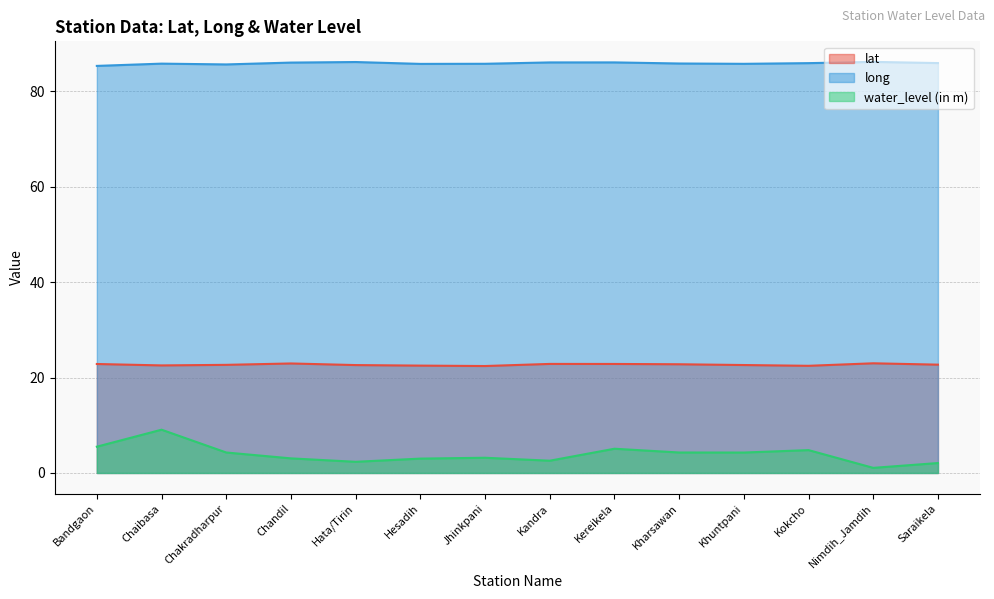

What value does the long series have at Jhinkpani?

85.8